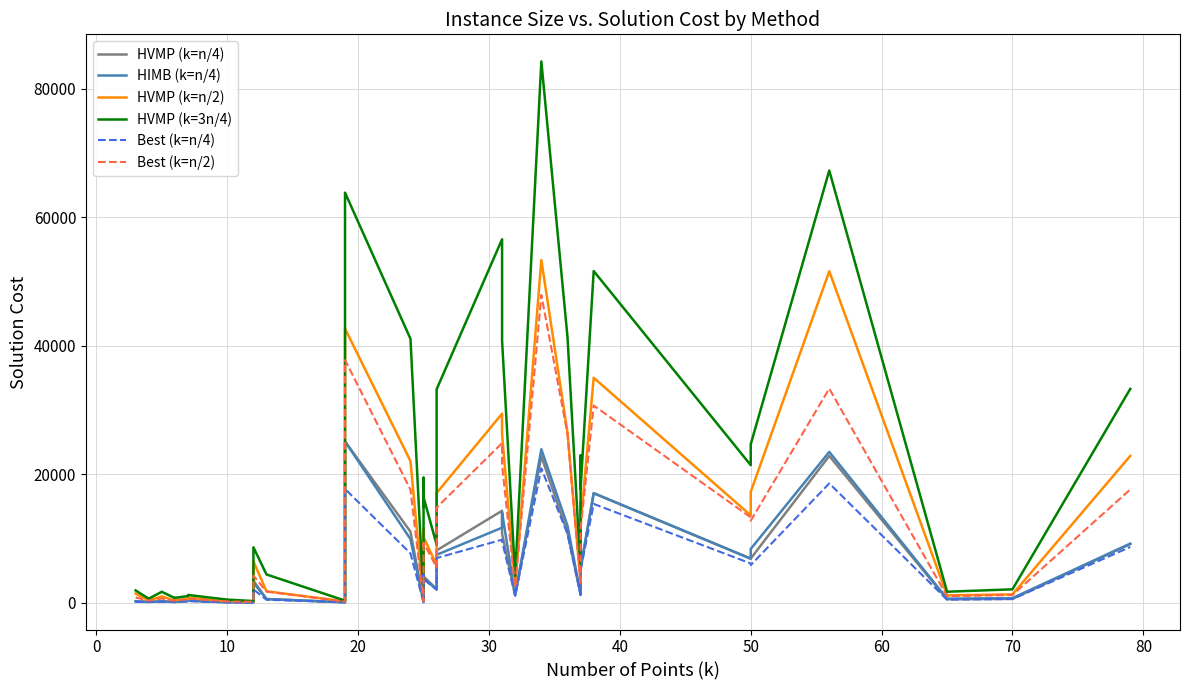

List the series in order of their peak value, highest first.

HVMP (k=3n/4), HVMP (k=n/2), Best (k=n/2), HVMP (k=n/4), HIMB (k=n/4), Best (k=n/4)